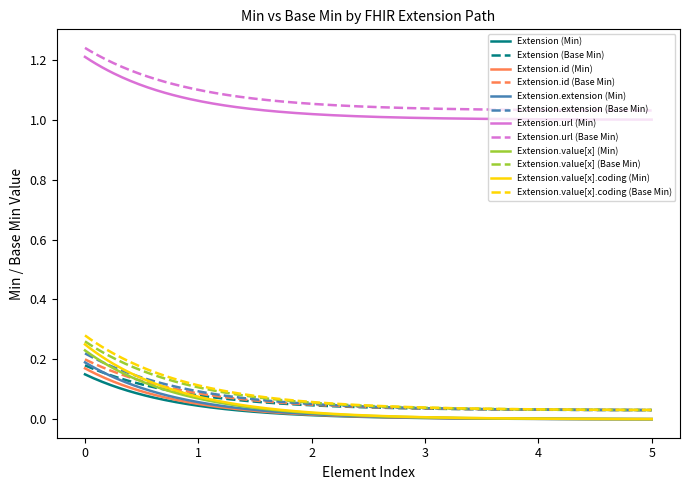

True or false: Extension.id (Base Min) and Extension (Min) intersect in this chart.

False